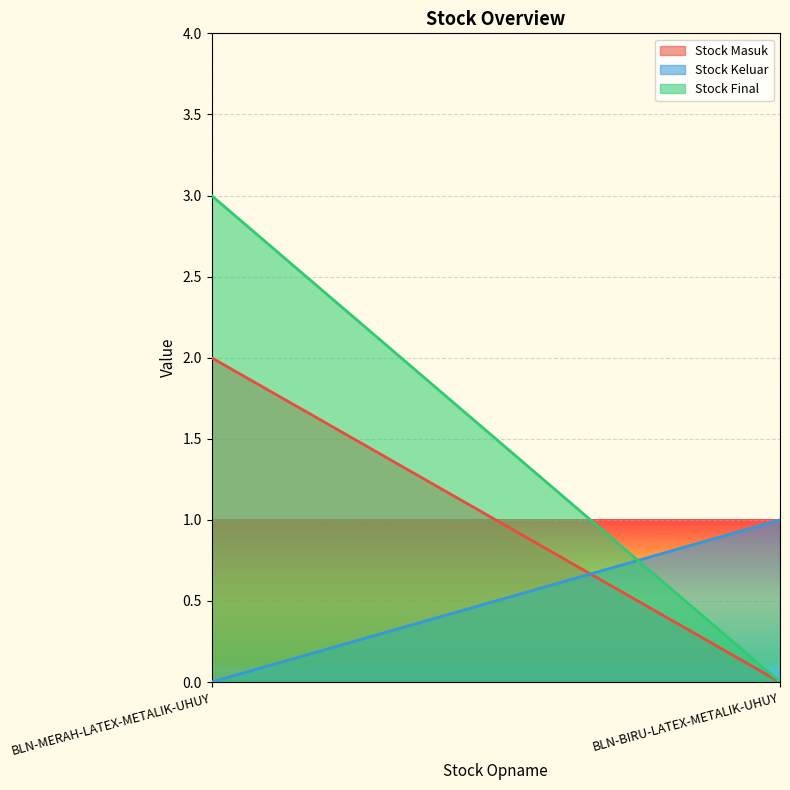

What is the label of the 1st point from the right?

BLN-BIRU-LATEX-METALIK-UHUY